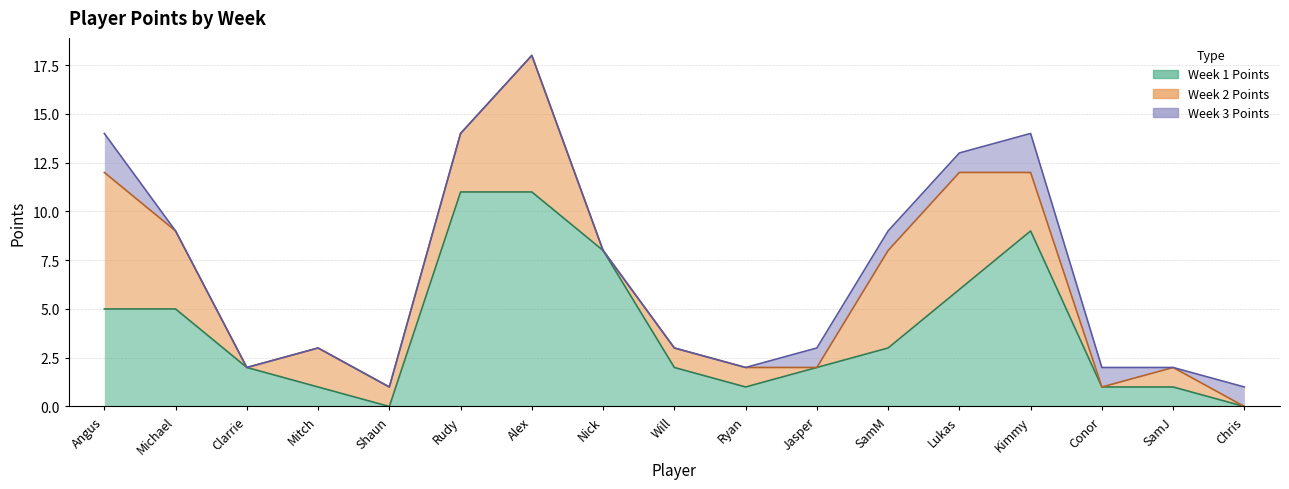

What is the spread (max minus min) of values at Alex?

11